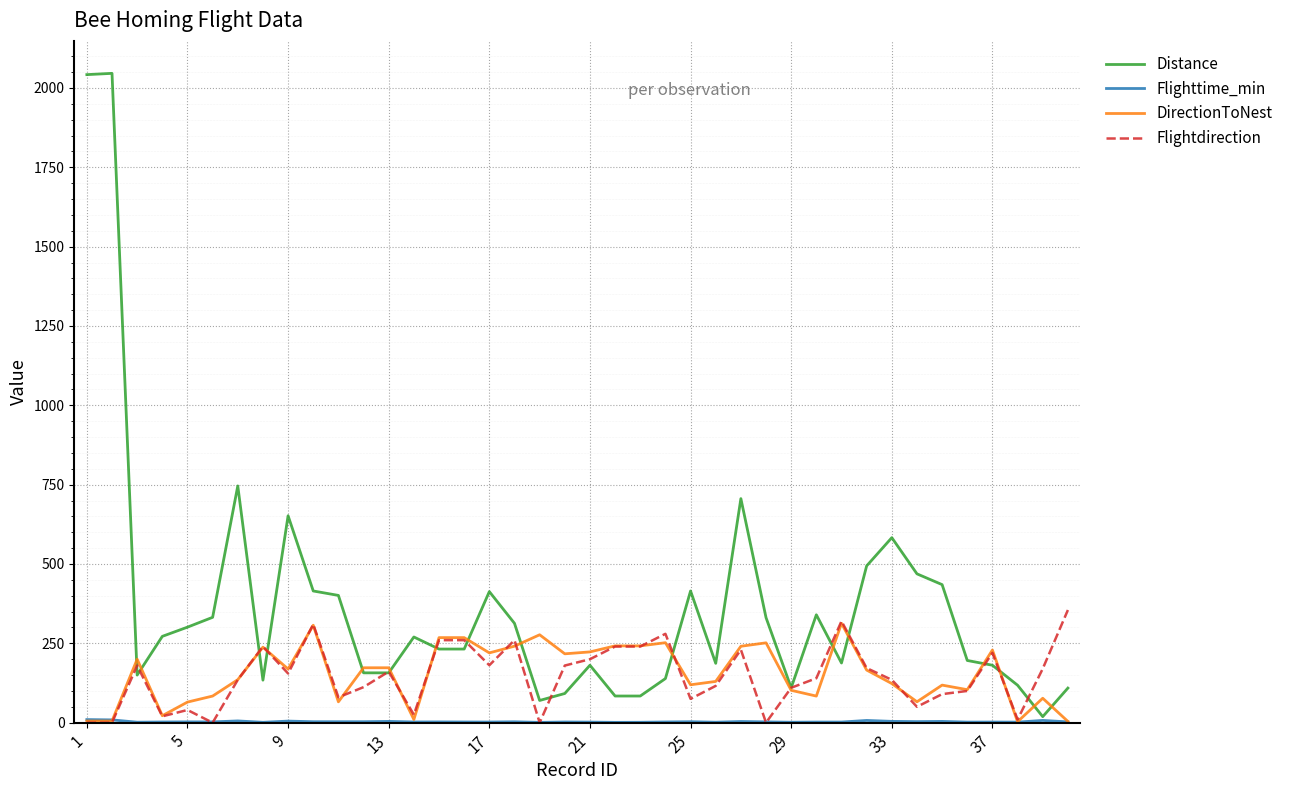

Which series has the widest spread of values?

Distance